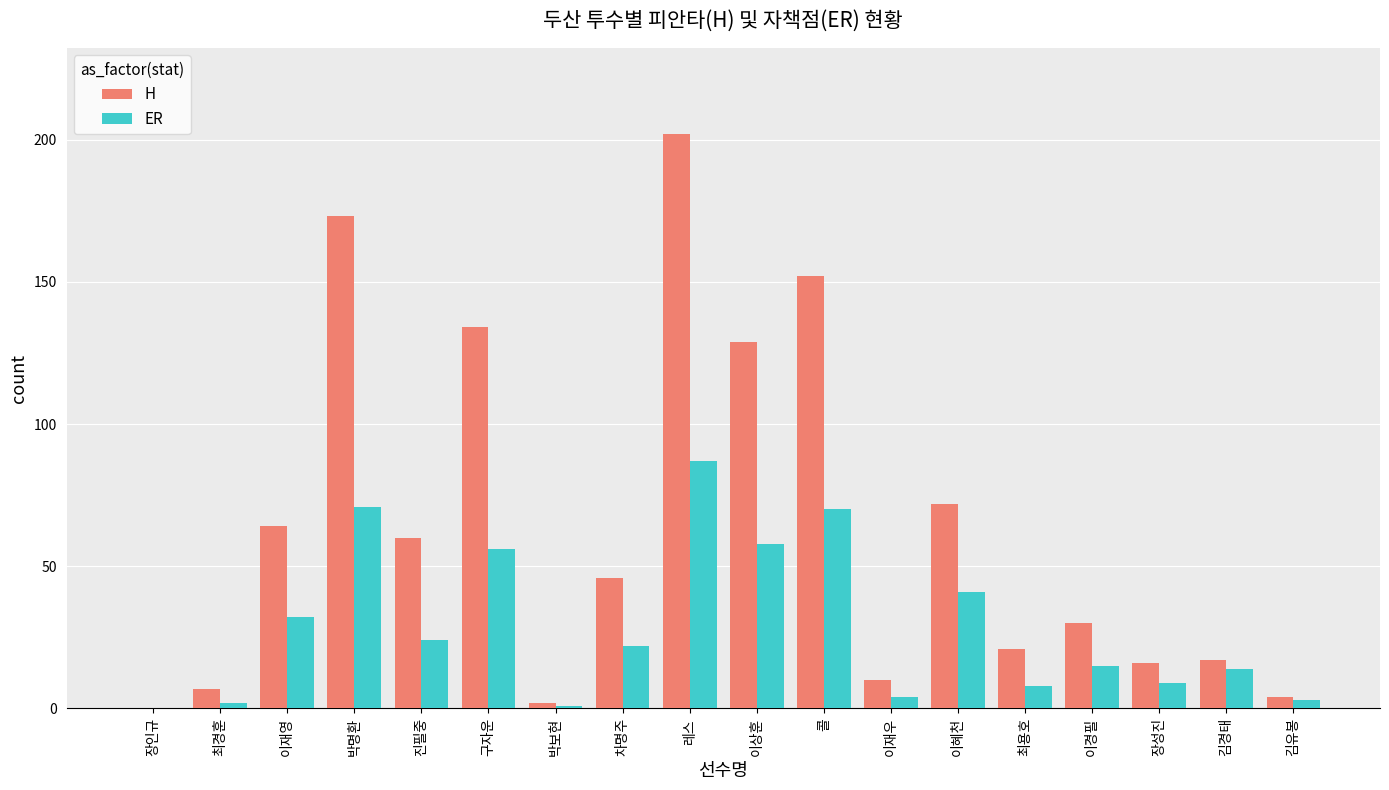

How many data points does each series have?

18